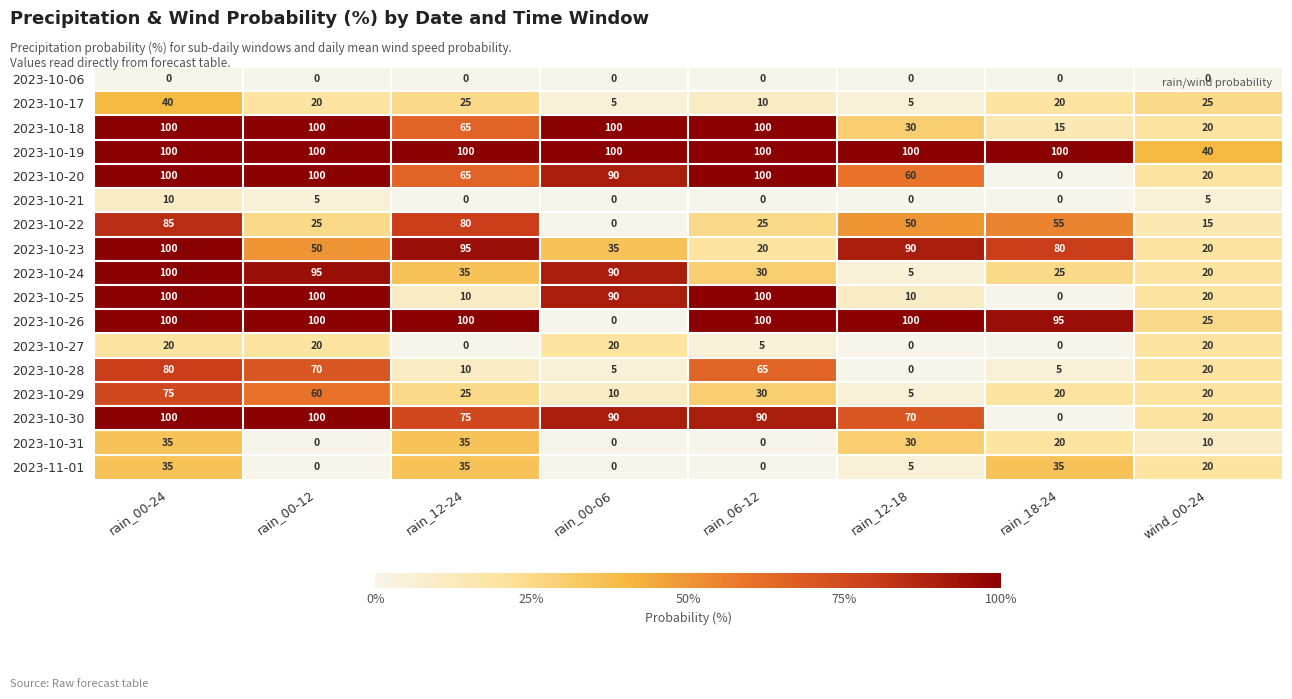

What is the sum of the 2023-10-30 values at rain_00-24 and rain_12-18?

170